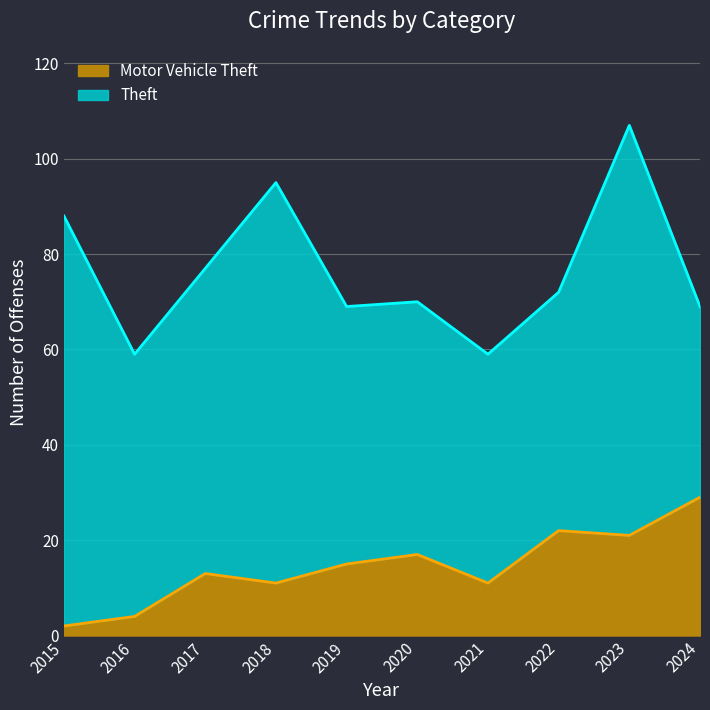

At which label does Theft reach its minimum?

2016